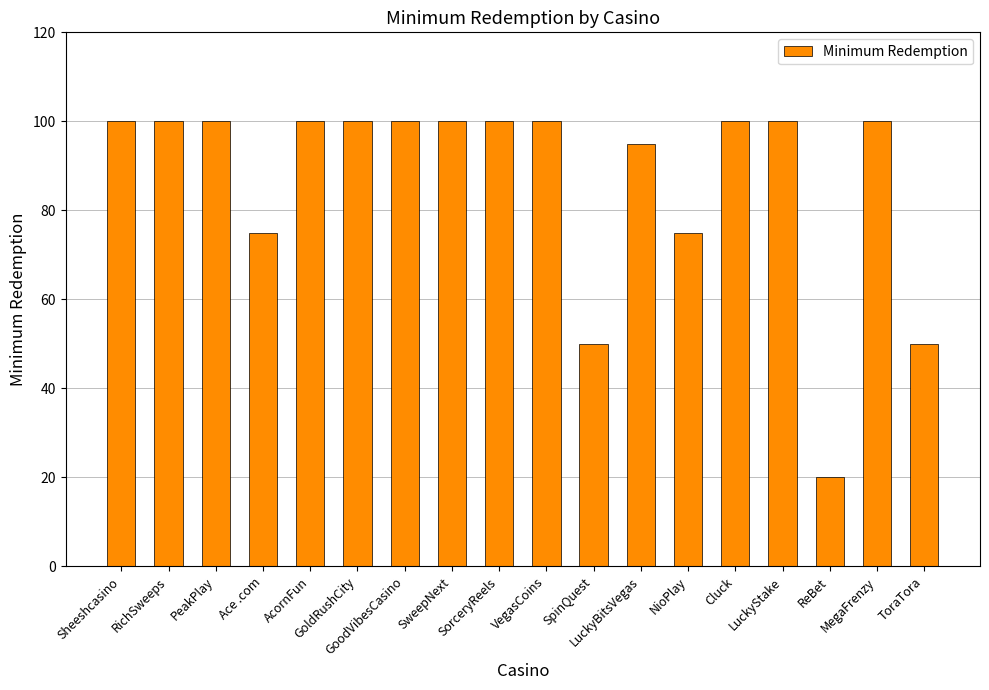

What is the difference between the maximum and minimum values?

80